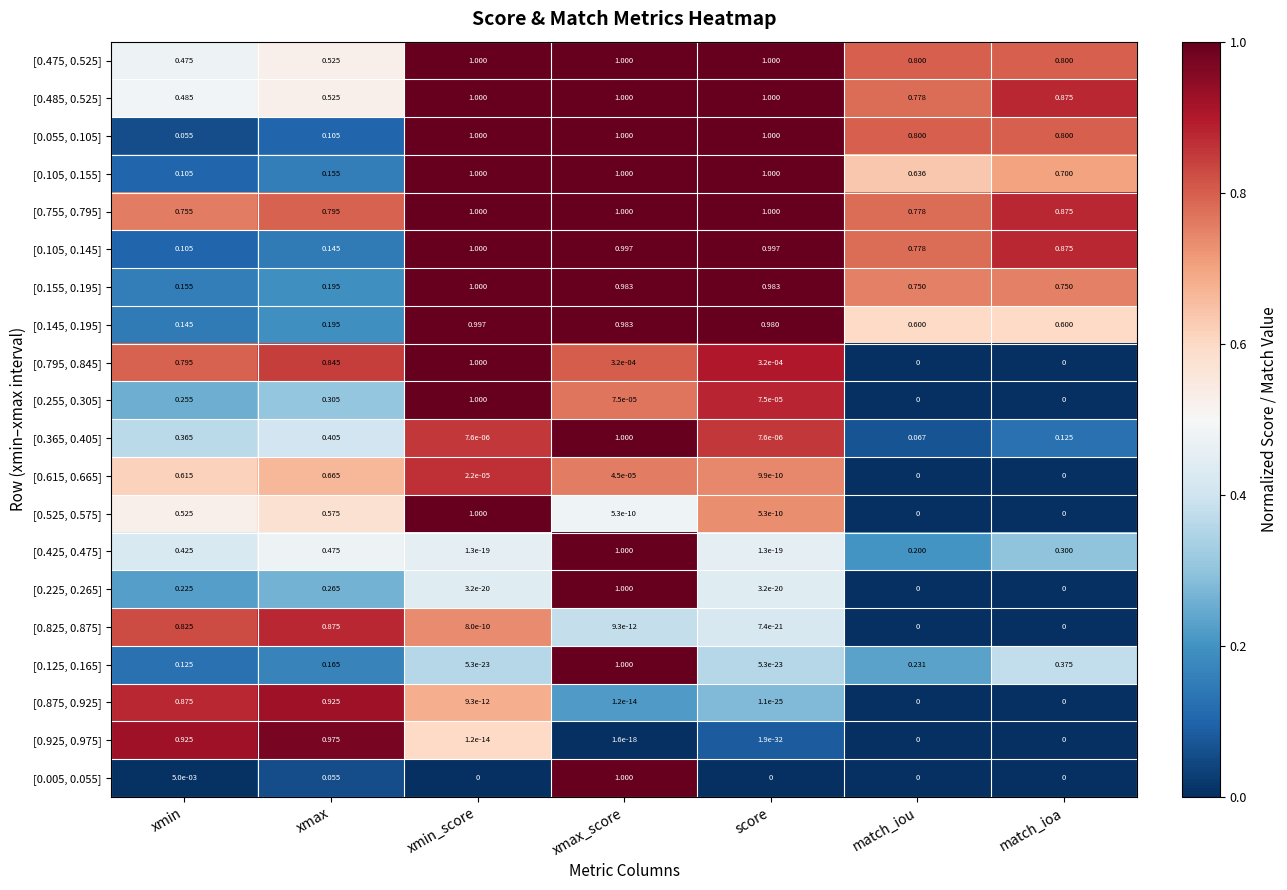

Where is [0.055, 0.105] nearest to the value 0?

xmin